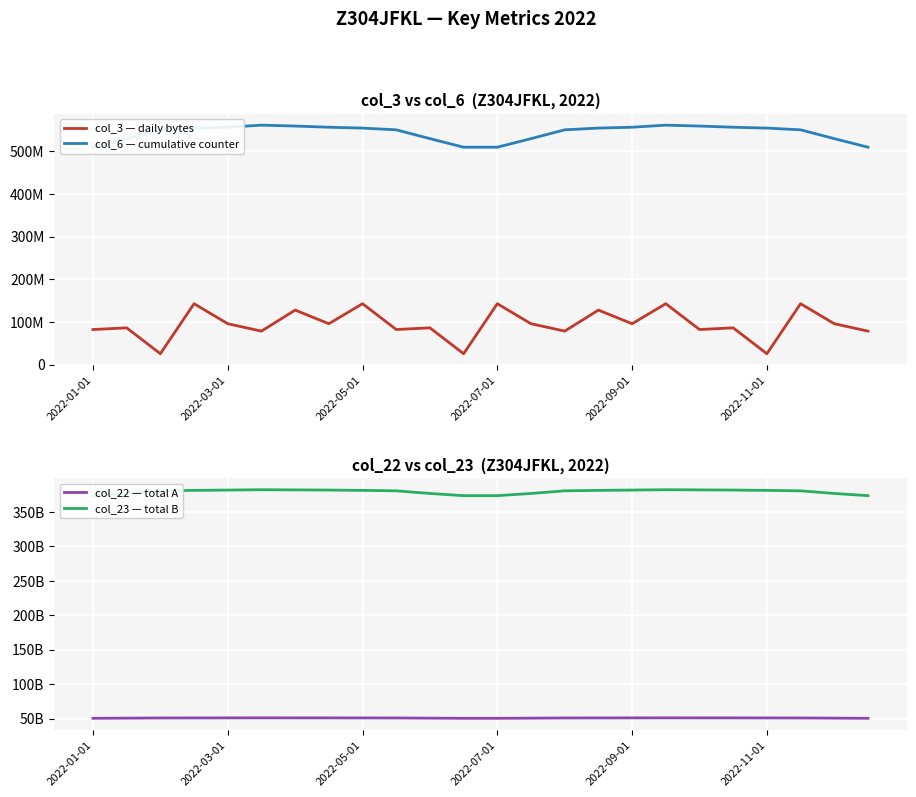

At 18, list the series in order from largest to smallest.

col_23 — total B, col_22 — total A, col_6 — cumulative counter, col_3 — daily bytes